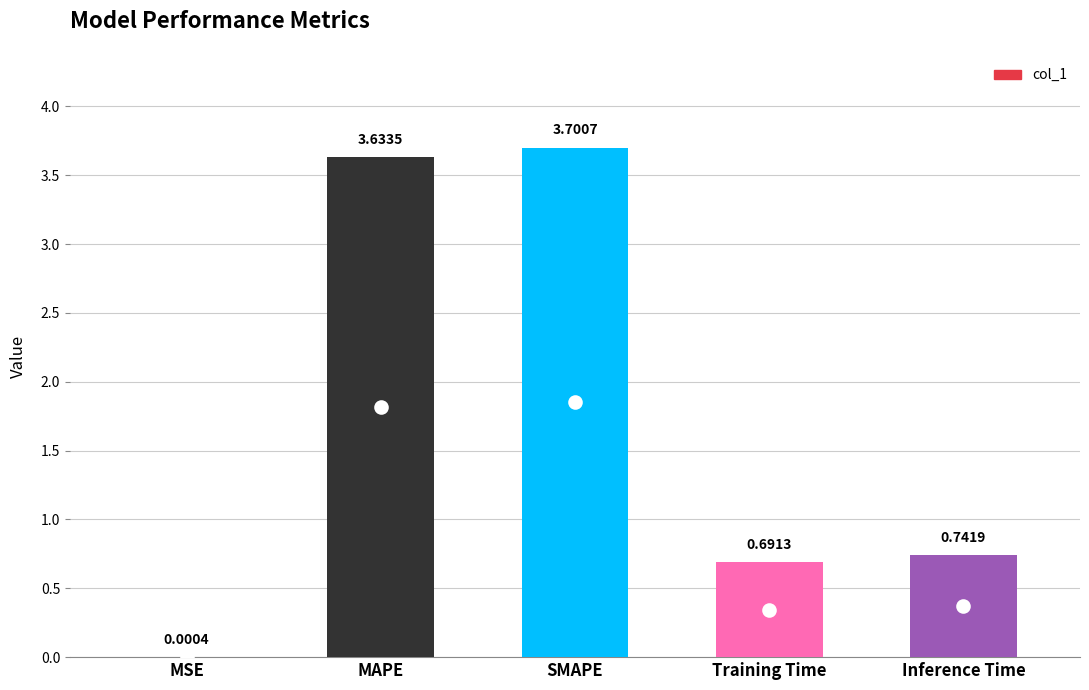

What is the change in value from MAPE to Training Time?

-2.9